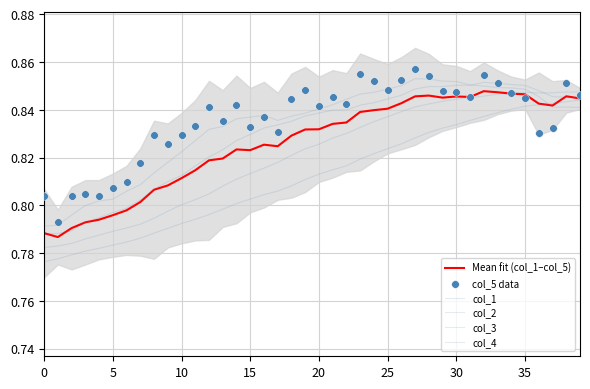

At which category is the sum across all series the highest?

32